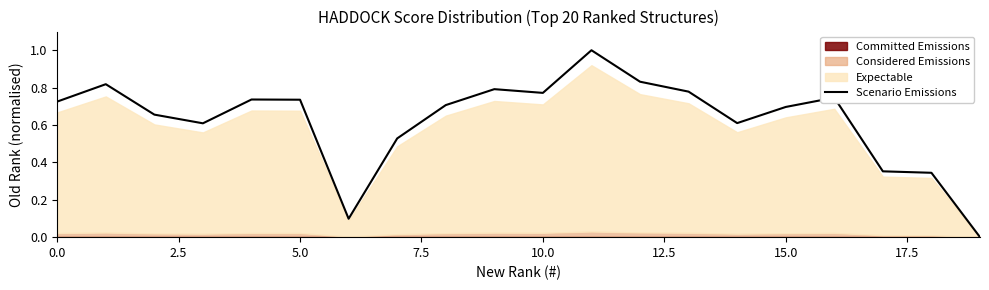

What position from the left is 9?

10